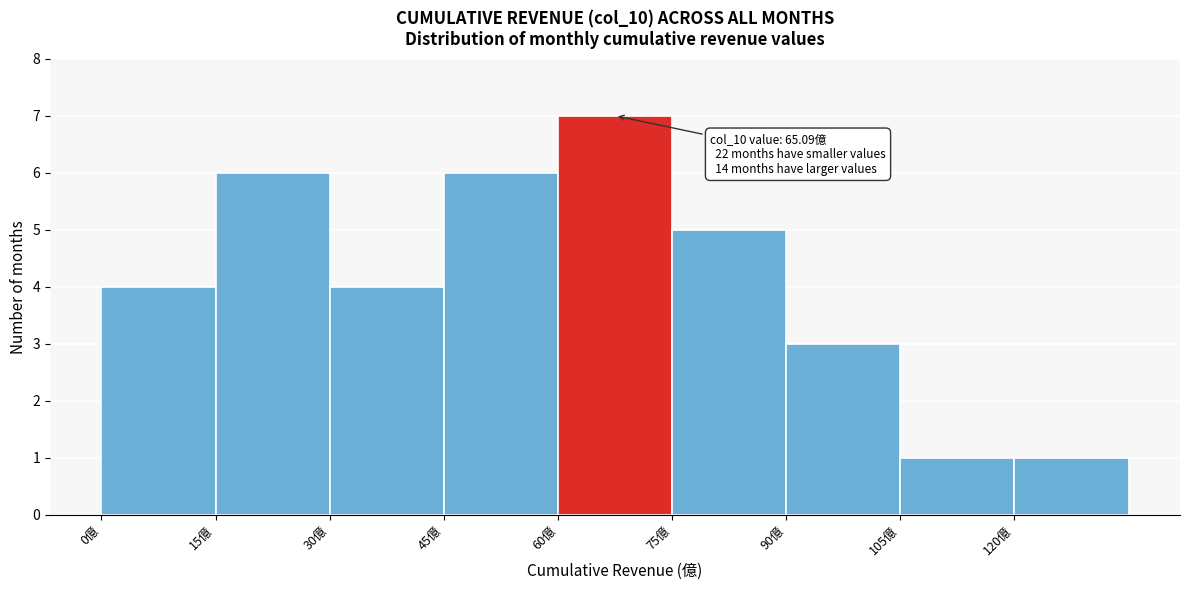

Which range on the x-axis has the tallest bar?

60 to 75